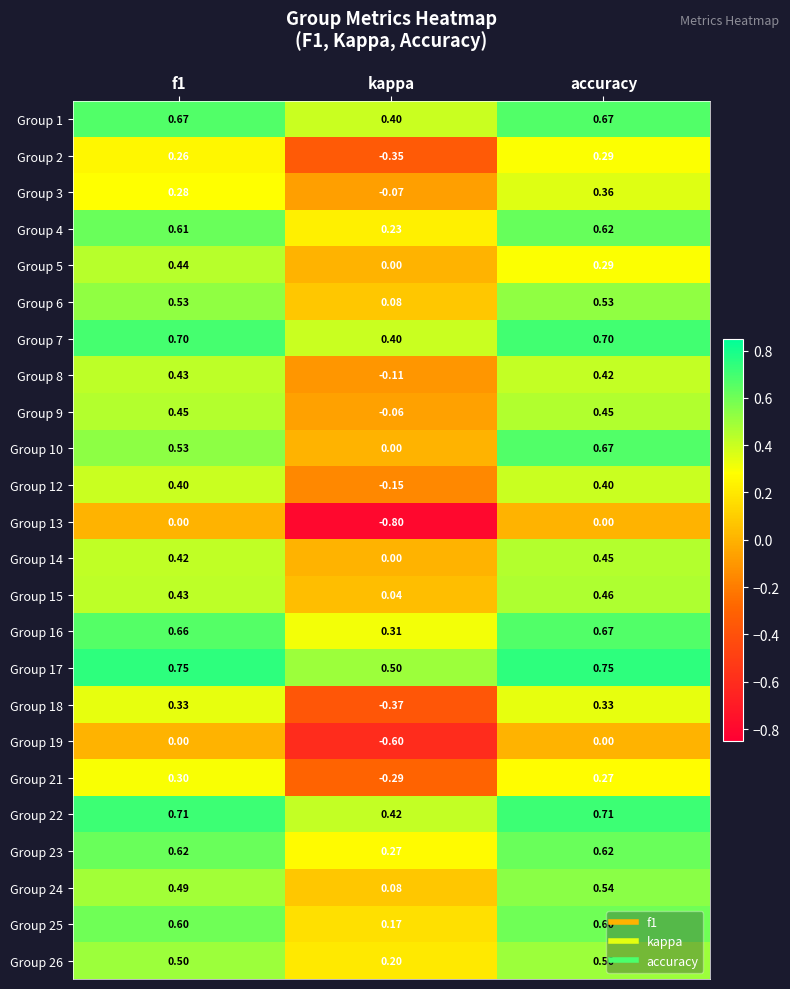

At which label does Group 22 reach its minimum?

kappa